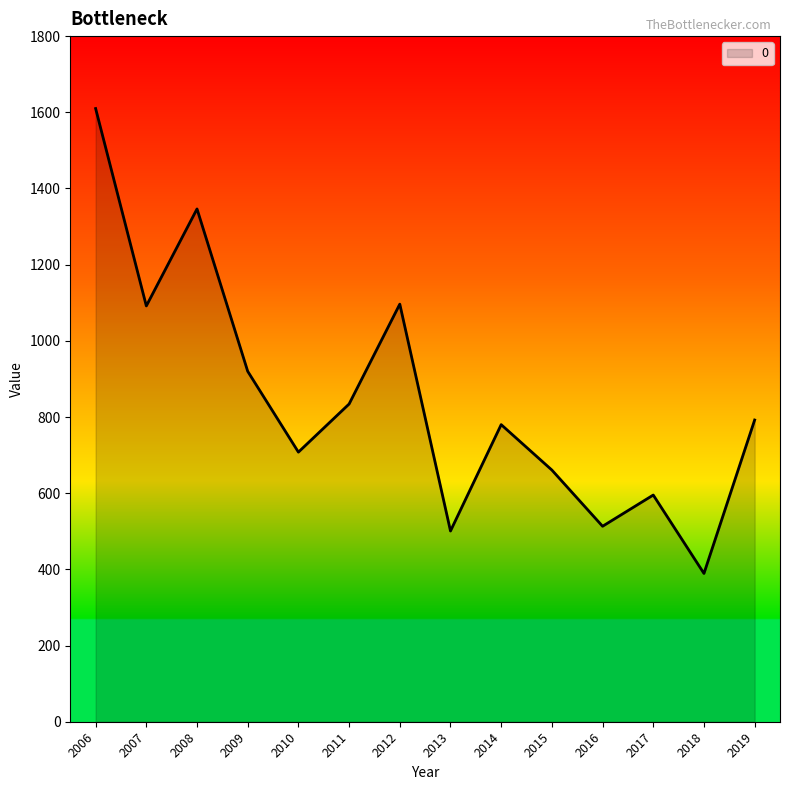

Where is the first local maximum?

2008